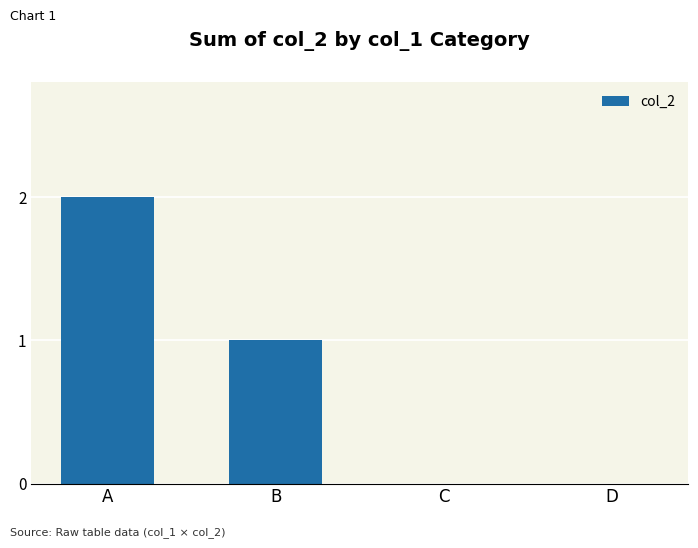

How many data points does each series have?

4